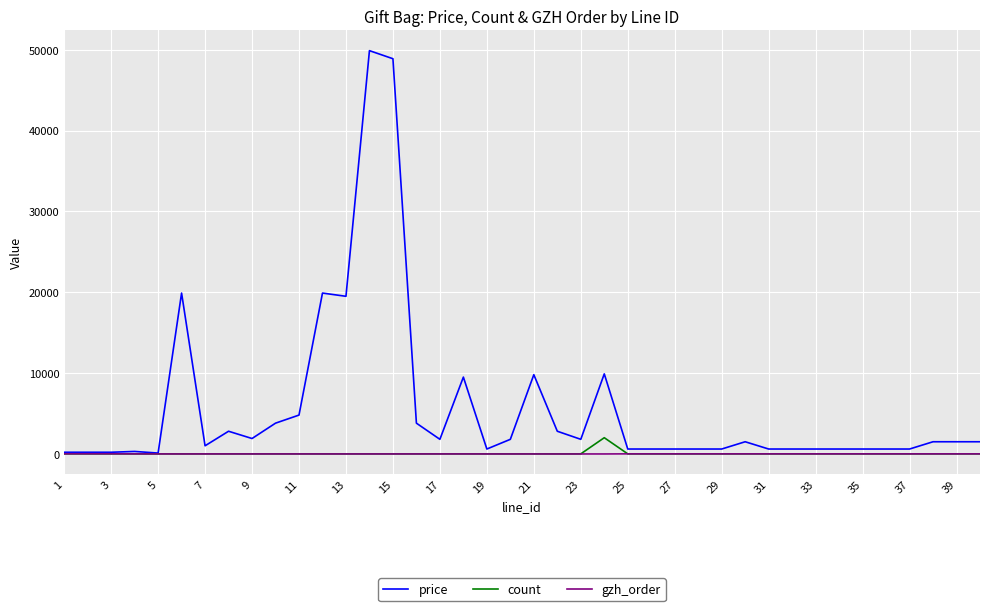

What is the maximum value shown in the chart?

49900